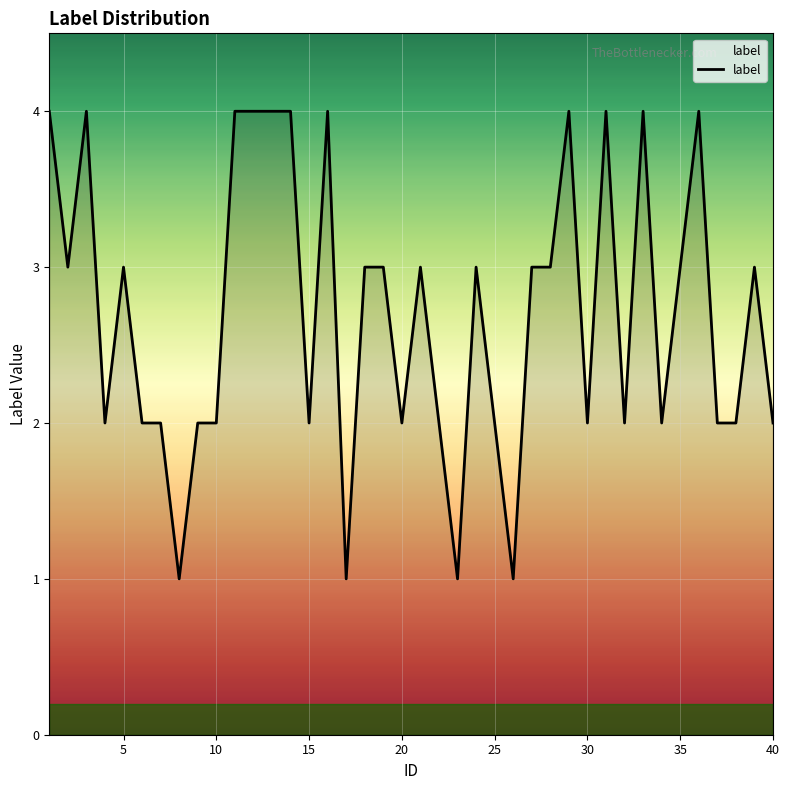

What is the average value?

3